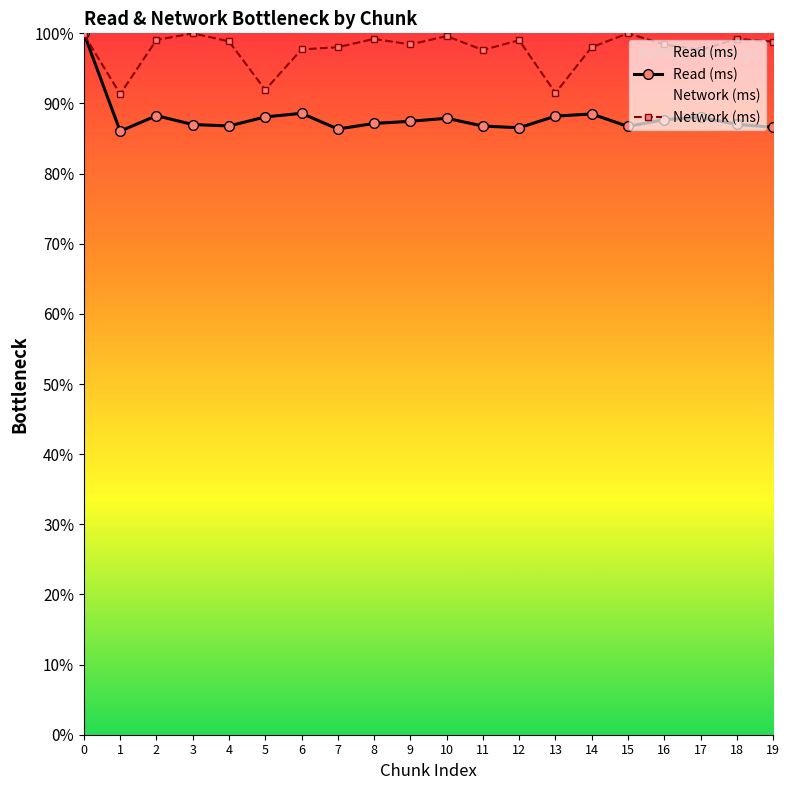

How many interior local peaks does the Read (ms) series have?

5